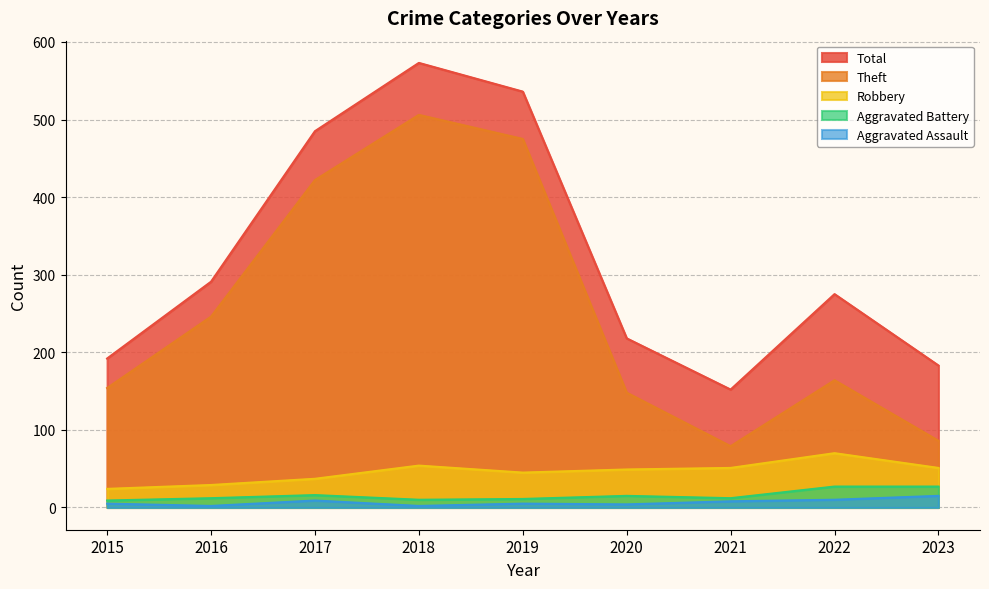

What is the sum of the Theft values at 2020 and 2019?

623